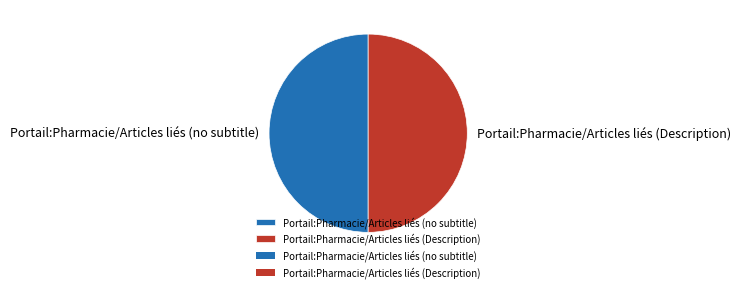

How many slices are in this pie chart?

2